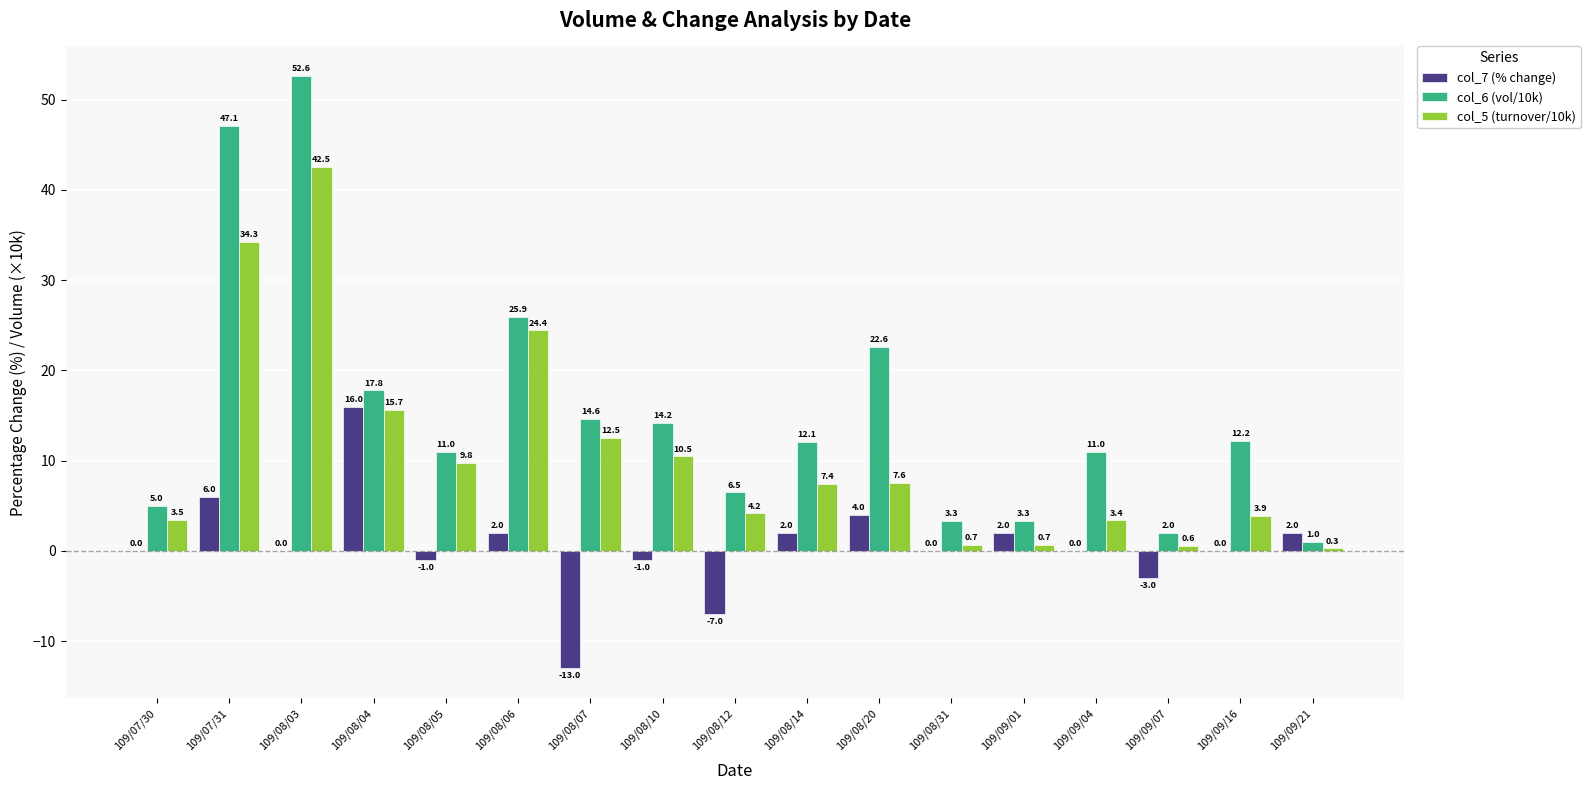

What is the sum of all col_7 (% change) values?

9.0